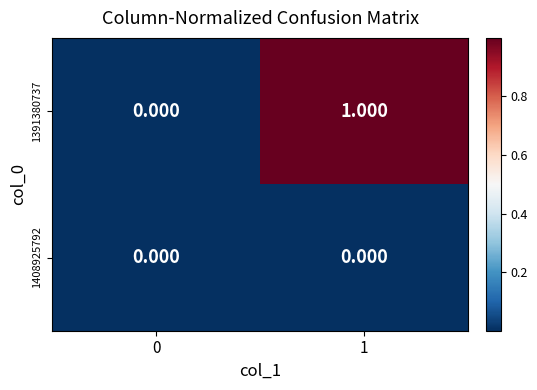

List the series in order of their overall mean, highest first.

1391380737, 1408925792